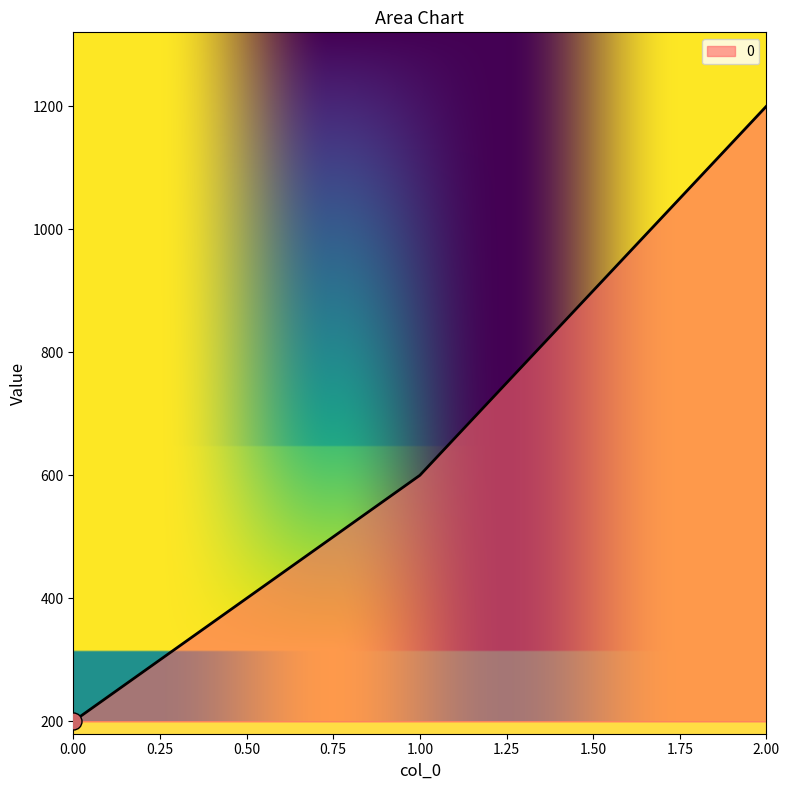

What is the change in value from 0.00 to 2.00?

+1000